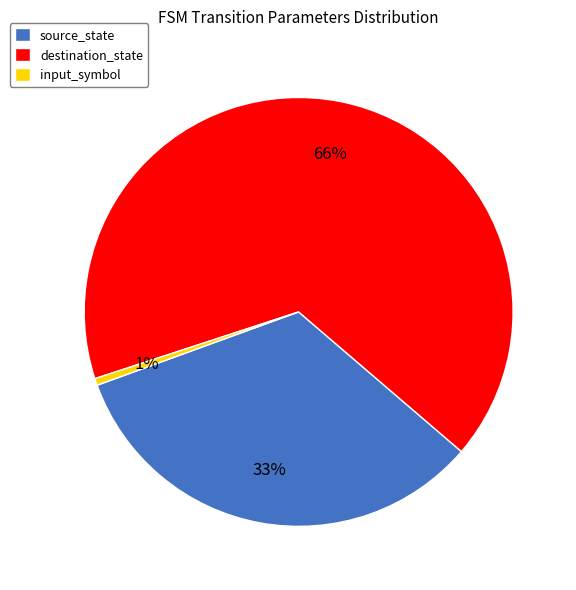

Is it true that input_symbol is 1% of the pie?

True